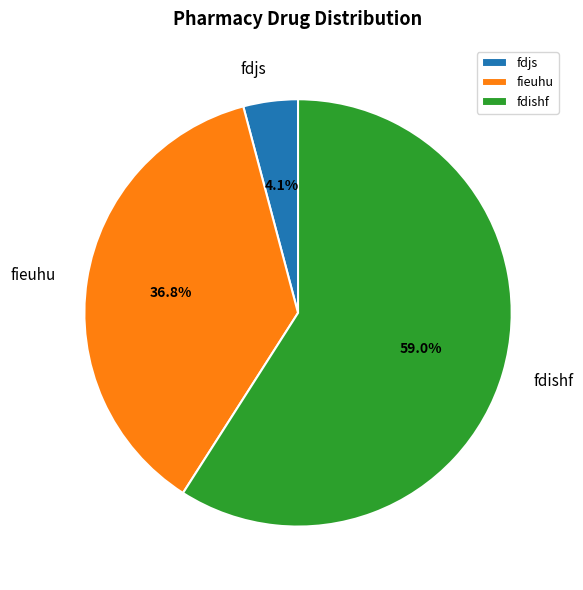

To the nearest percent, what is the difference between the fdishf and fieuhu slice percentages?

22%